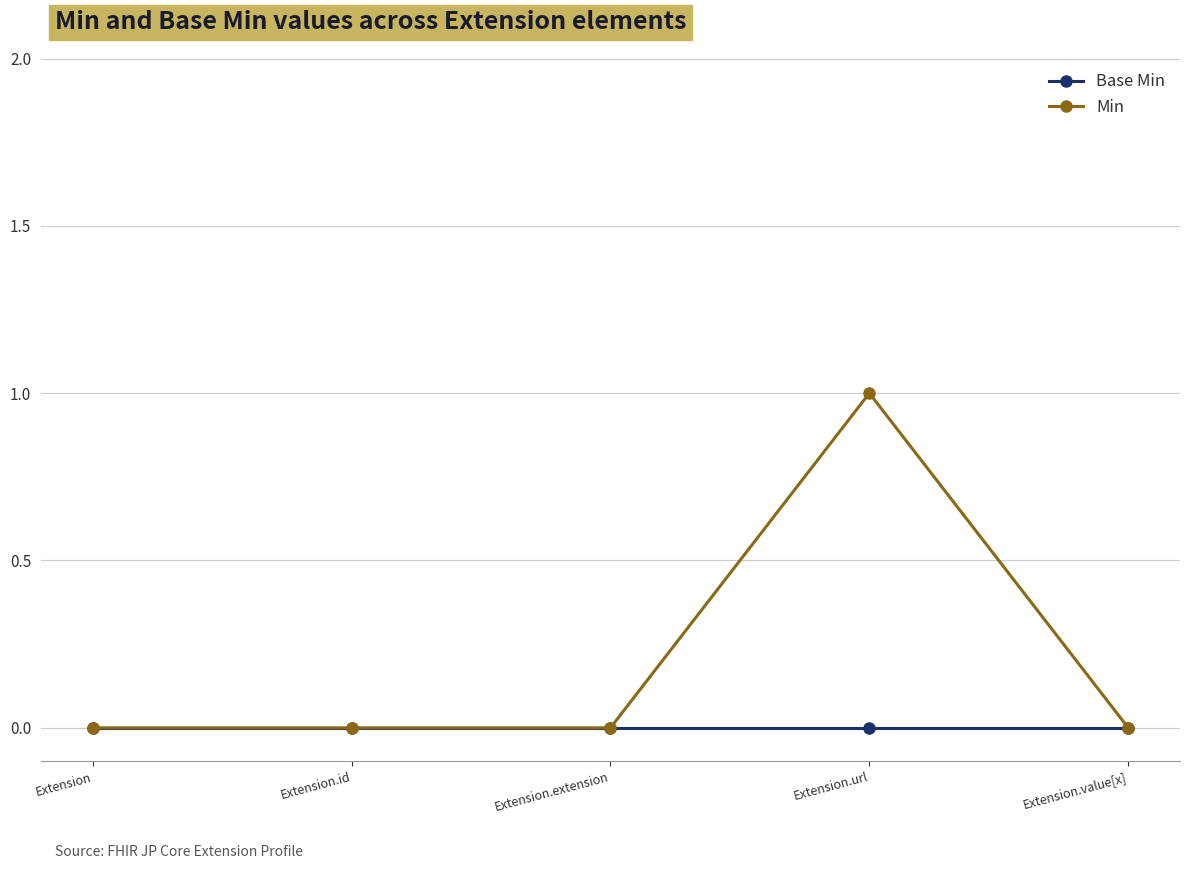

What is the sum of all Min values?

1